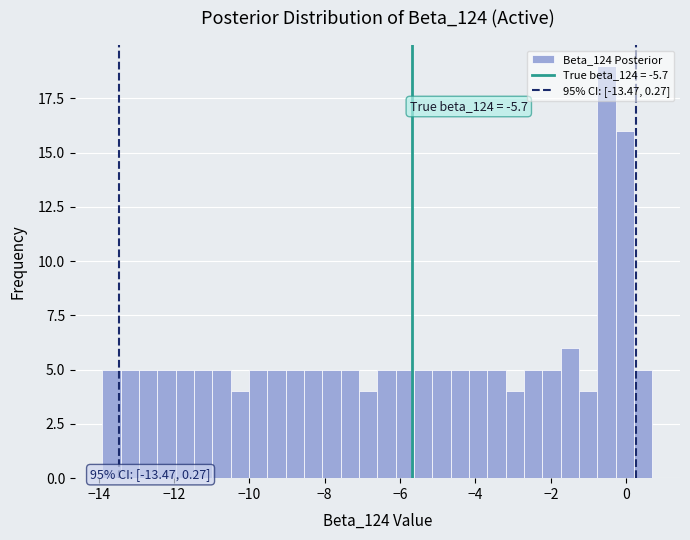

Read against the x-axis, roughly where is the centre of the tallest bar?

-0.6